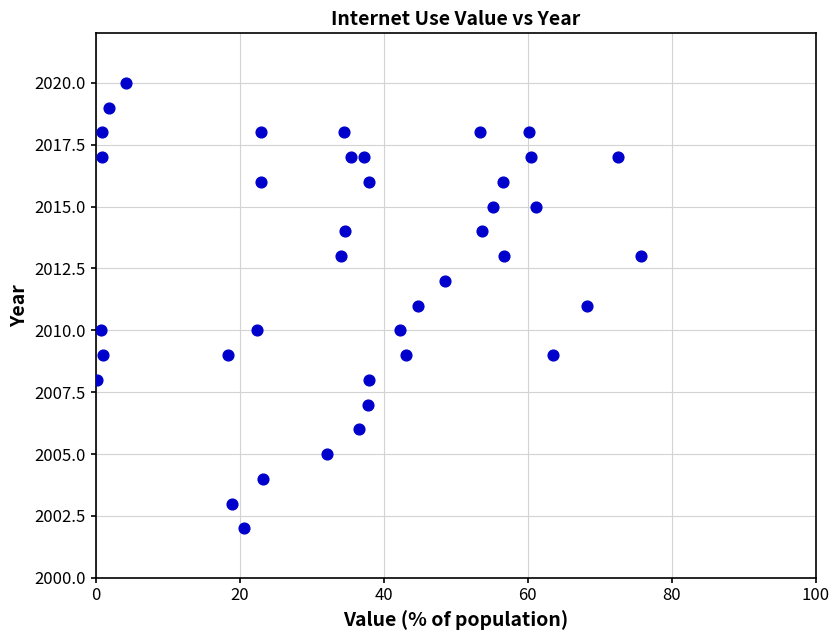

What is the range of Y values (max minus min)?

18